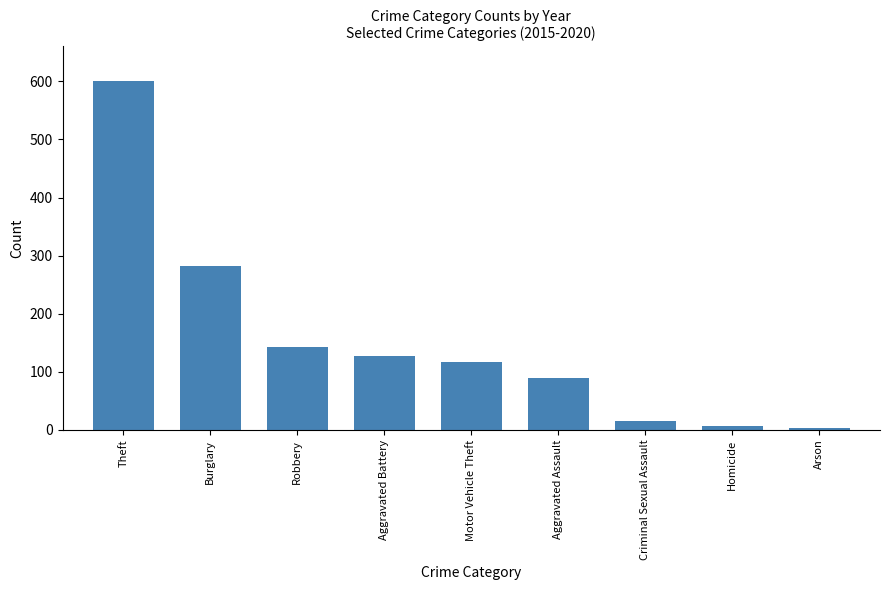

How many distinct data groups are displayed?

1